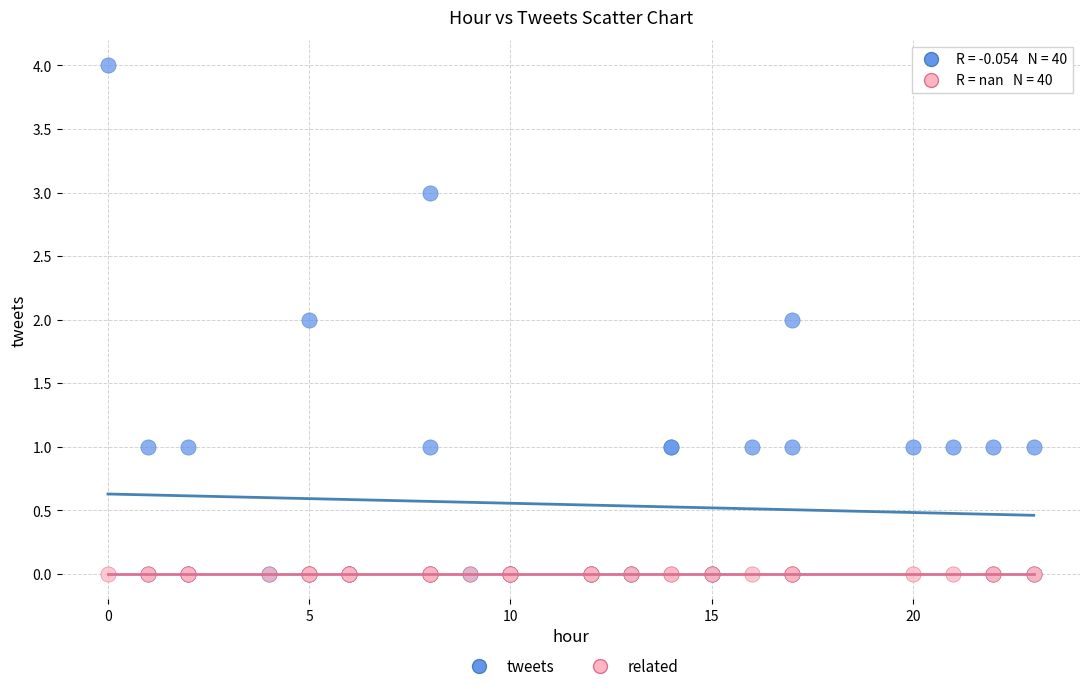

What are all the series names shown in the legend?

tweets, related